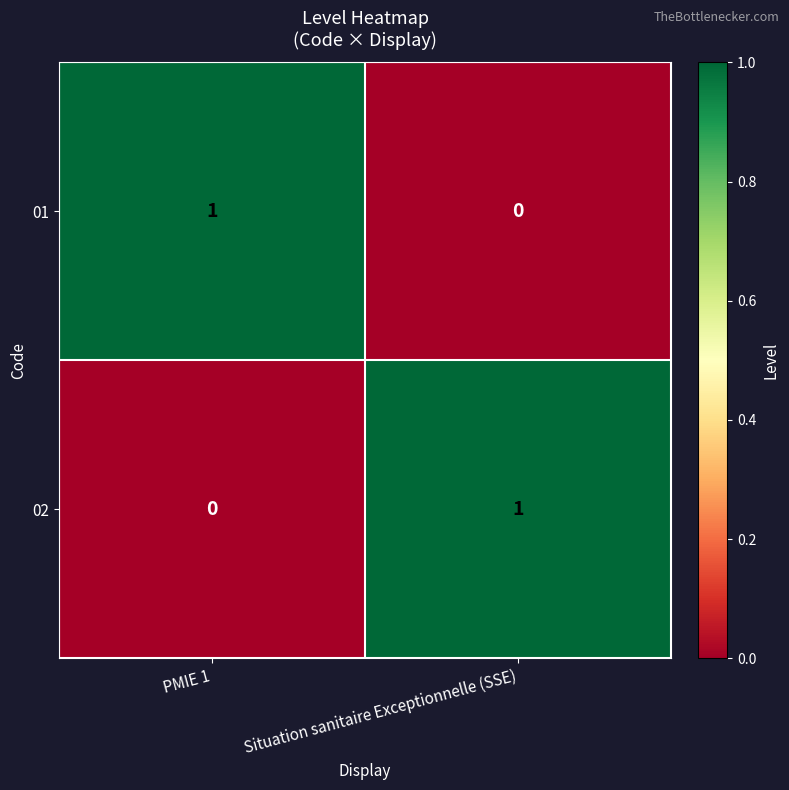

List the labels in order of 01 value, largest first.

PMIE 1, Situation sanitaire Exceptionnelle (SSE)